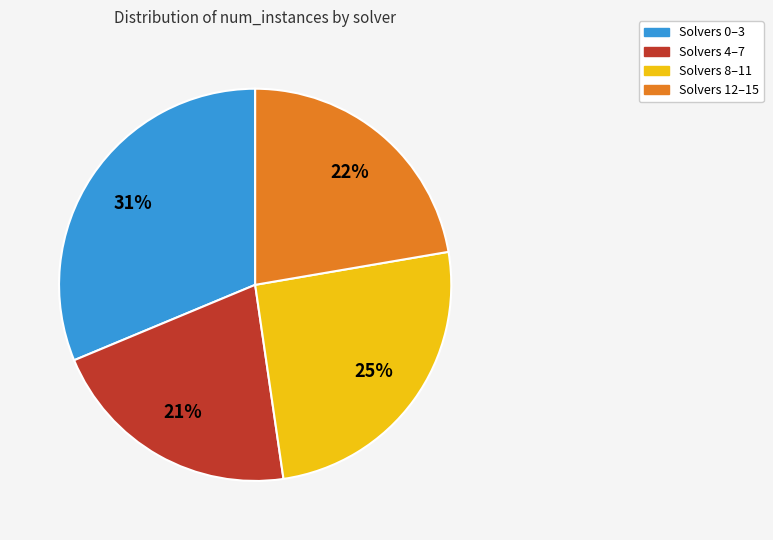

Does Solvers 8–11 represent more than half of the total?

No